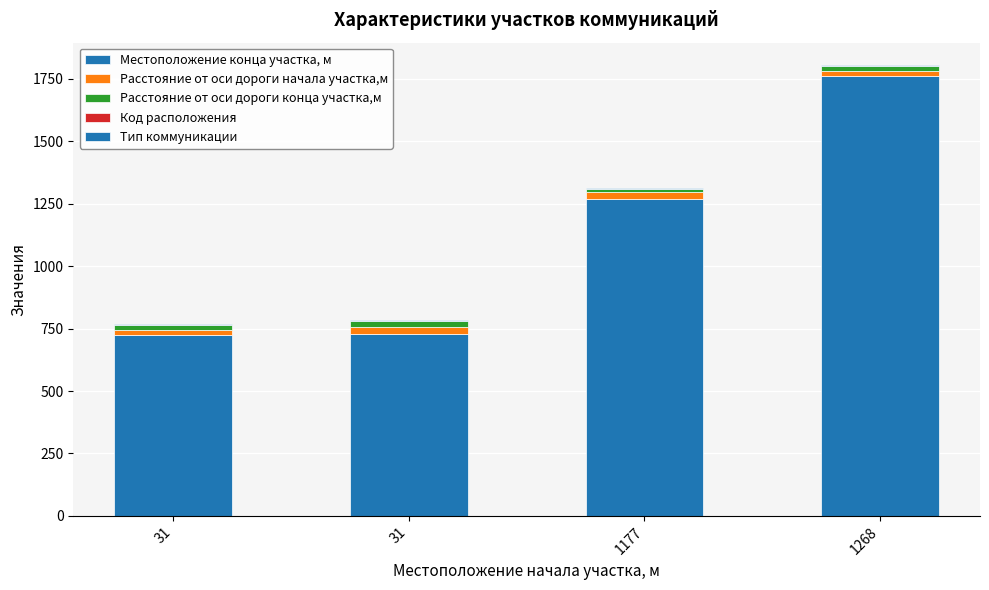

Are the bars horizontal?

No